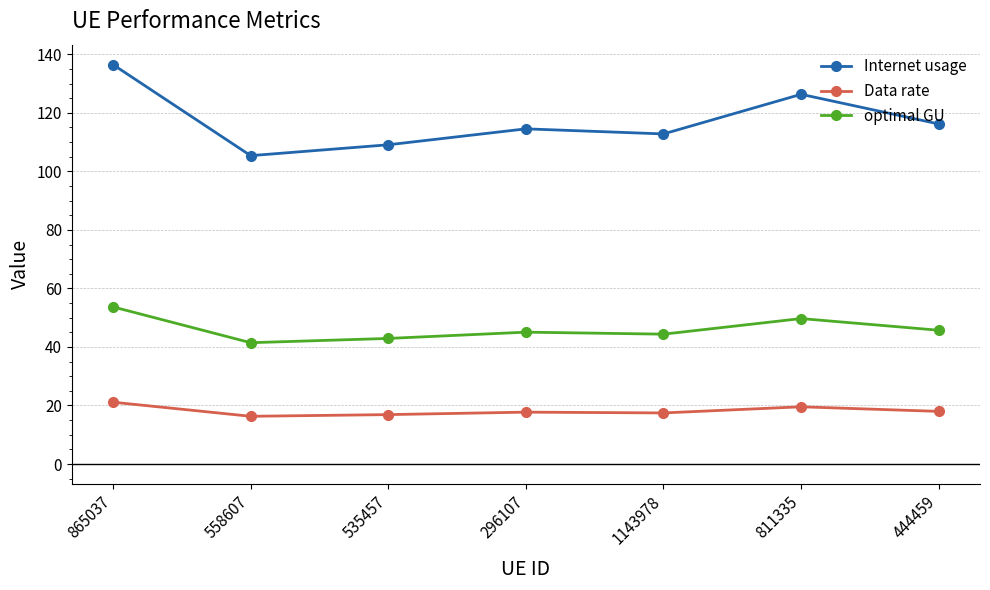

At how many categories does at least one series exceed 34?

7